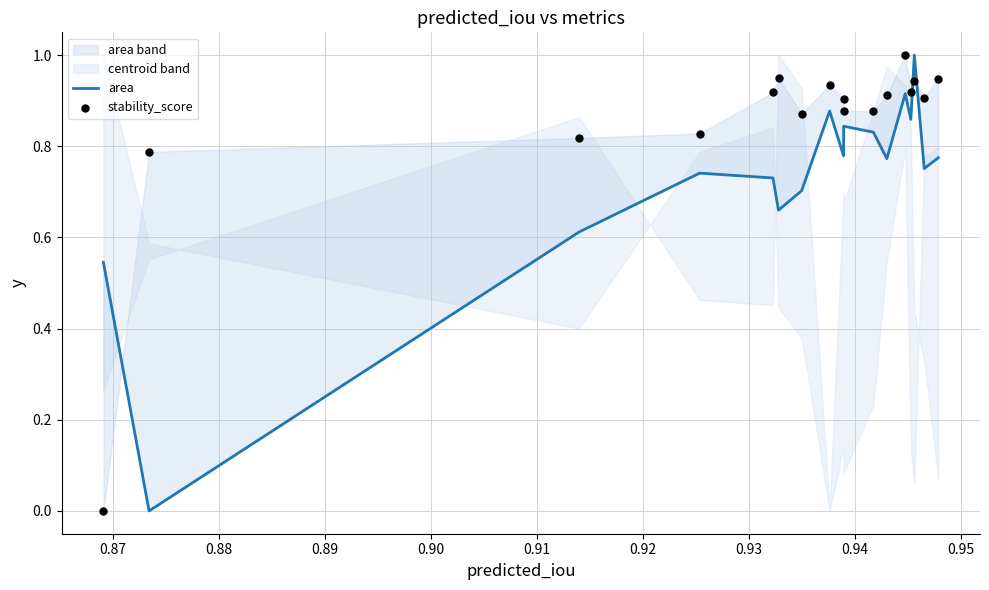

Which series has the largest Y range (max minus min)?

area